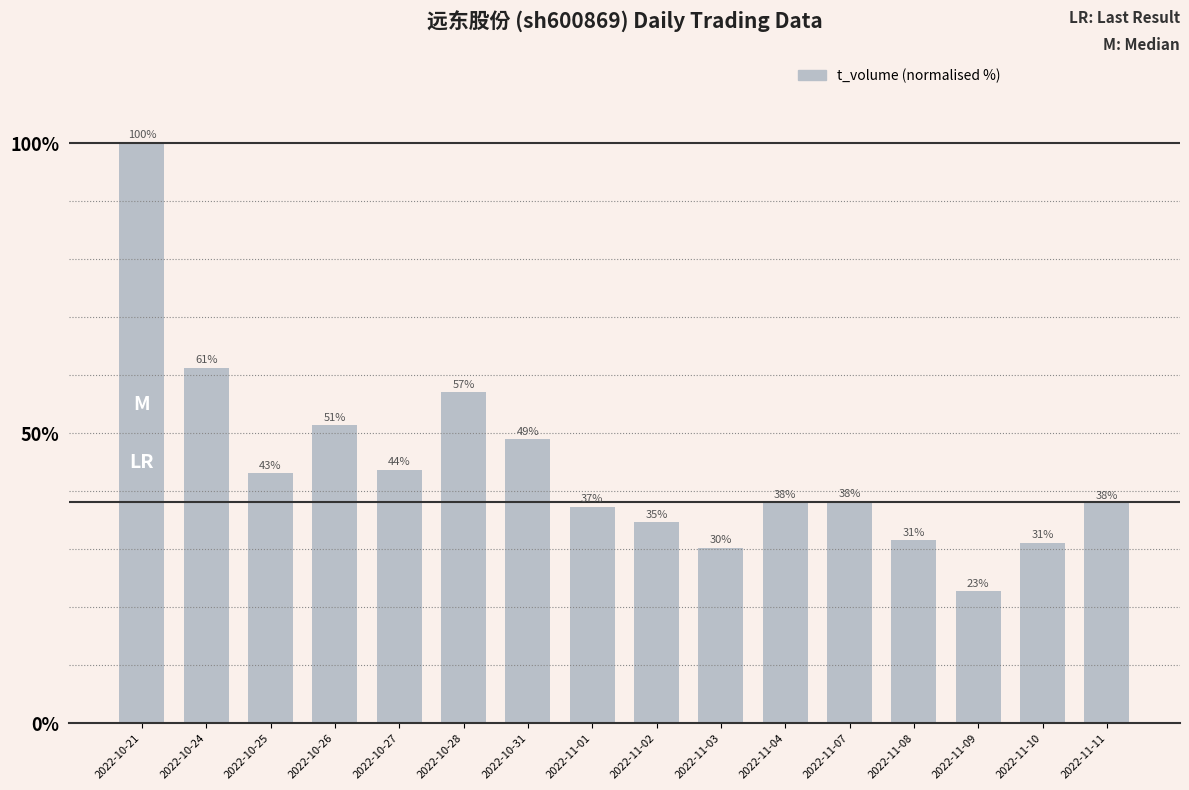

What is the difference between the maximum and second lowest values?

69.8